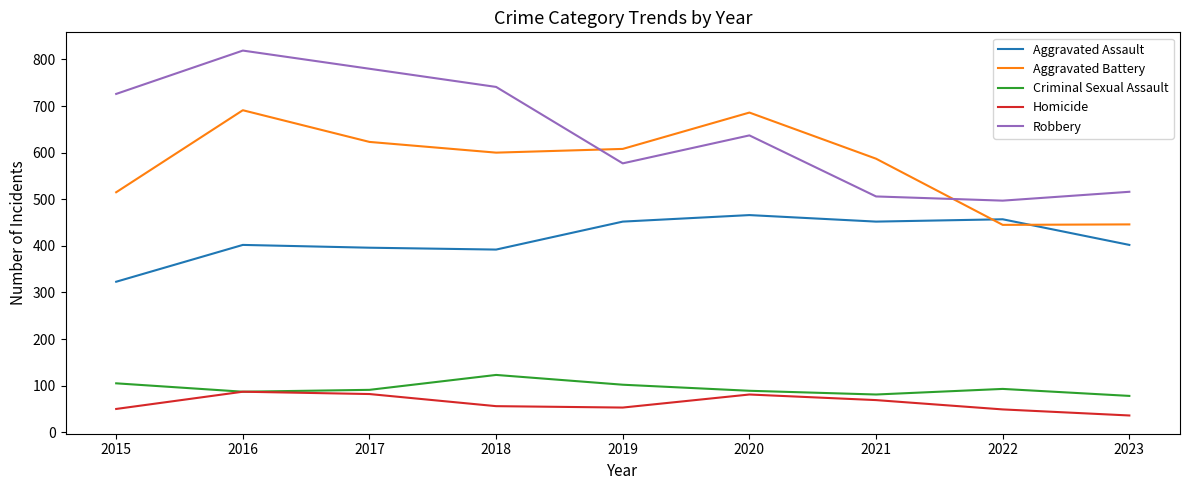

The value of Robbery at 2022 is 497. True or false?

True